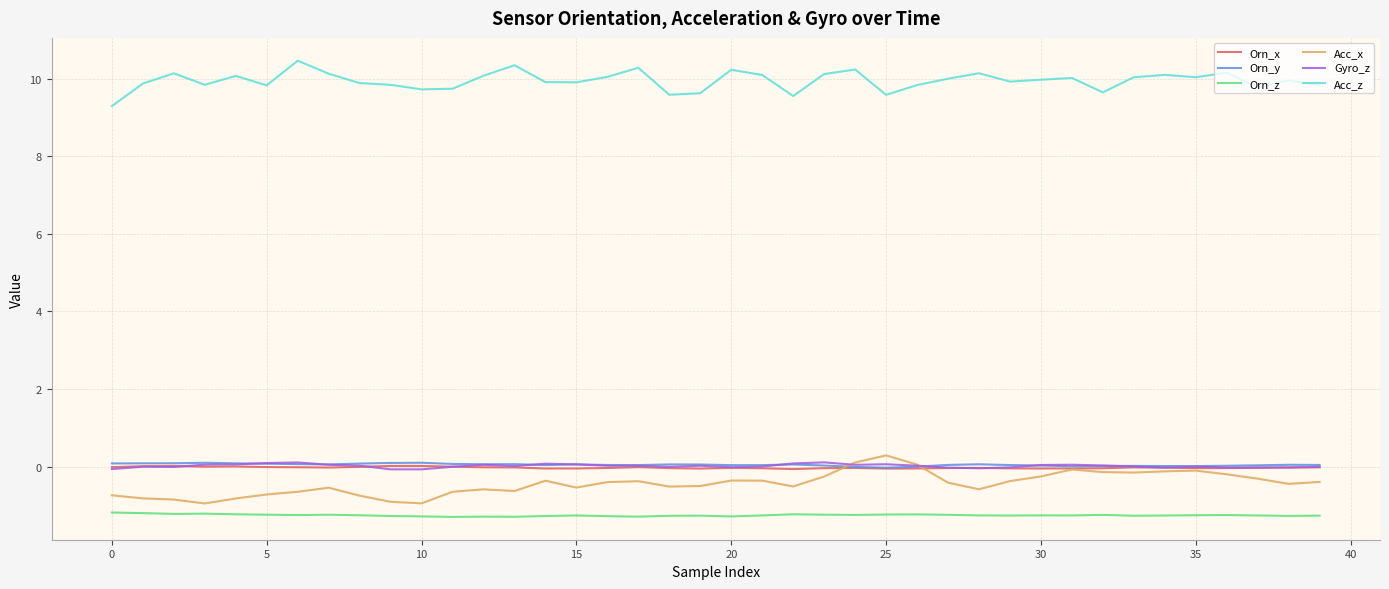

Which series has the largest total across all categories?

Acc_z